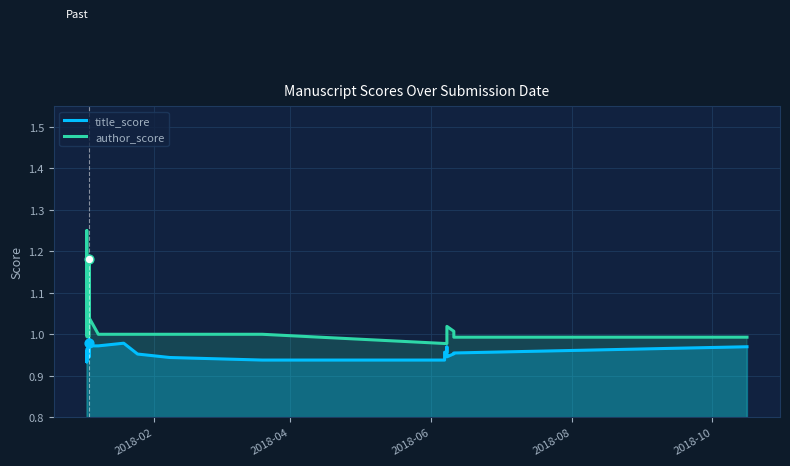

Which series has the largest Y range (max minus min)?

author_score